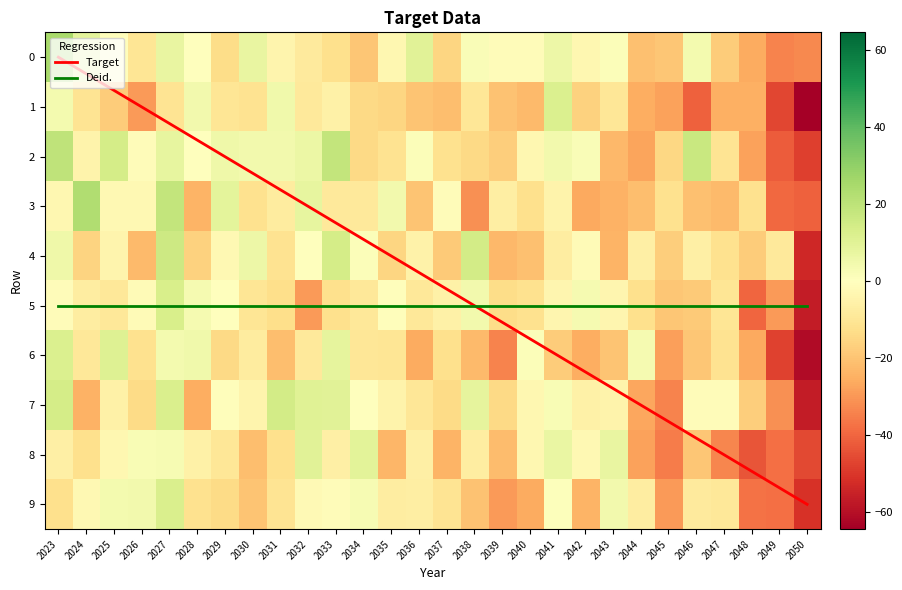

Which category has the lowest value in the Target series?

2023